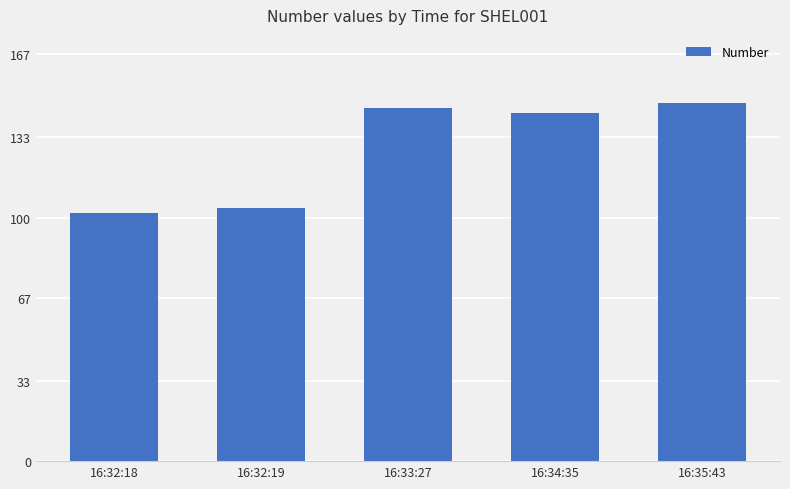

Does the chart contain stacked bars?

No